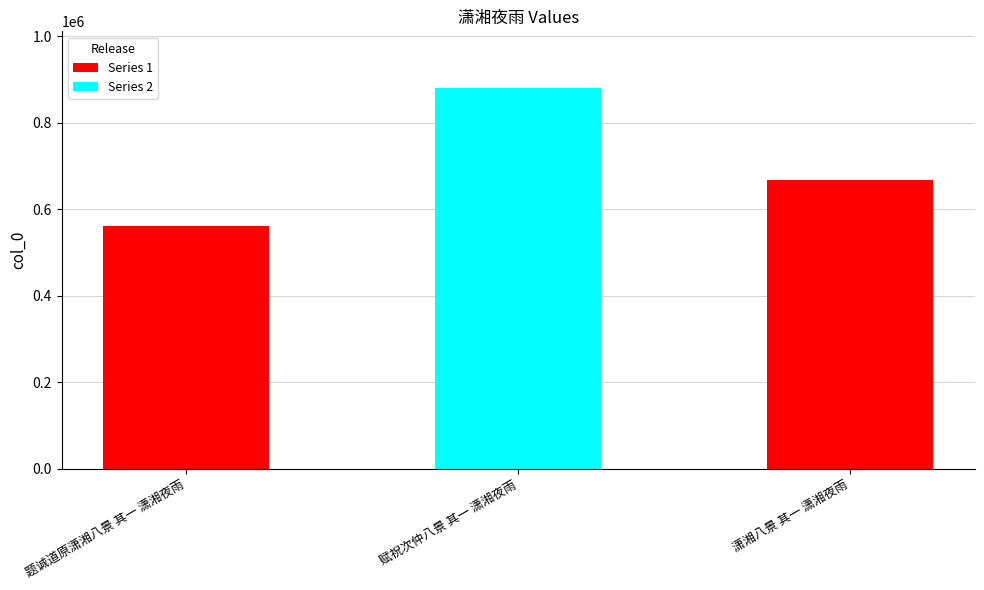

Read the value at 赋祝次仲八景 其一 潇湘夜雨.

879613